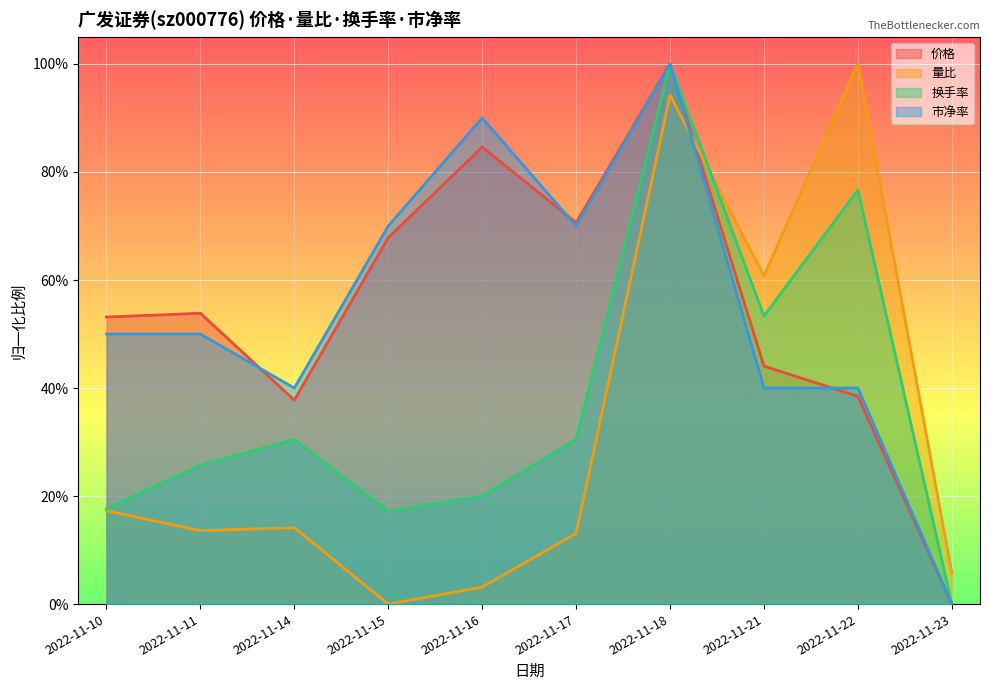

How many values in the 换手率 series exceed 0?

9